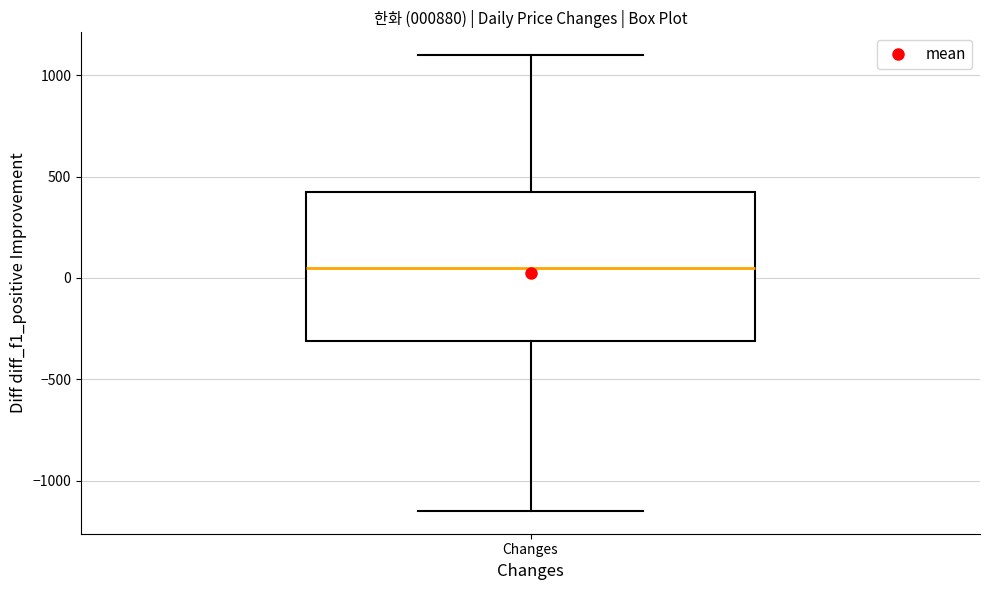

Where is the lower edge of the box for Changes on the y-axis? The values are not printed on the chart, so give them approximately, as read against the axis.

-300